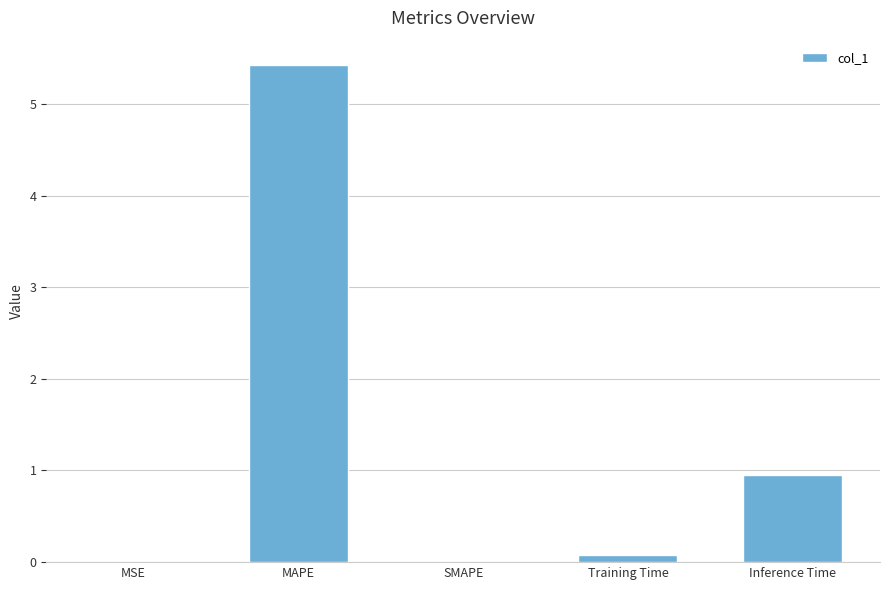

What is the greatest value displayed?

5.4